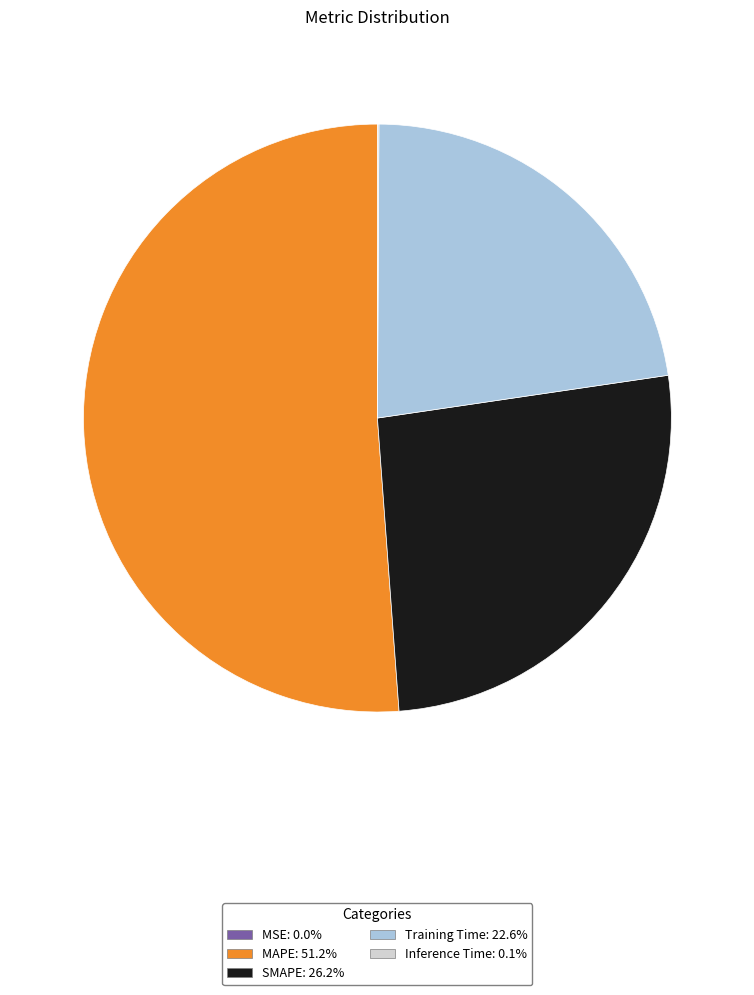

Combined, do SMAPE: 26.2% and Training Time: 22.6% account for over 50%?

No